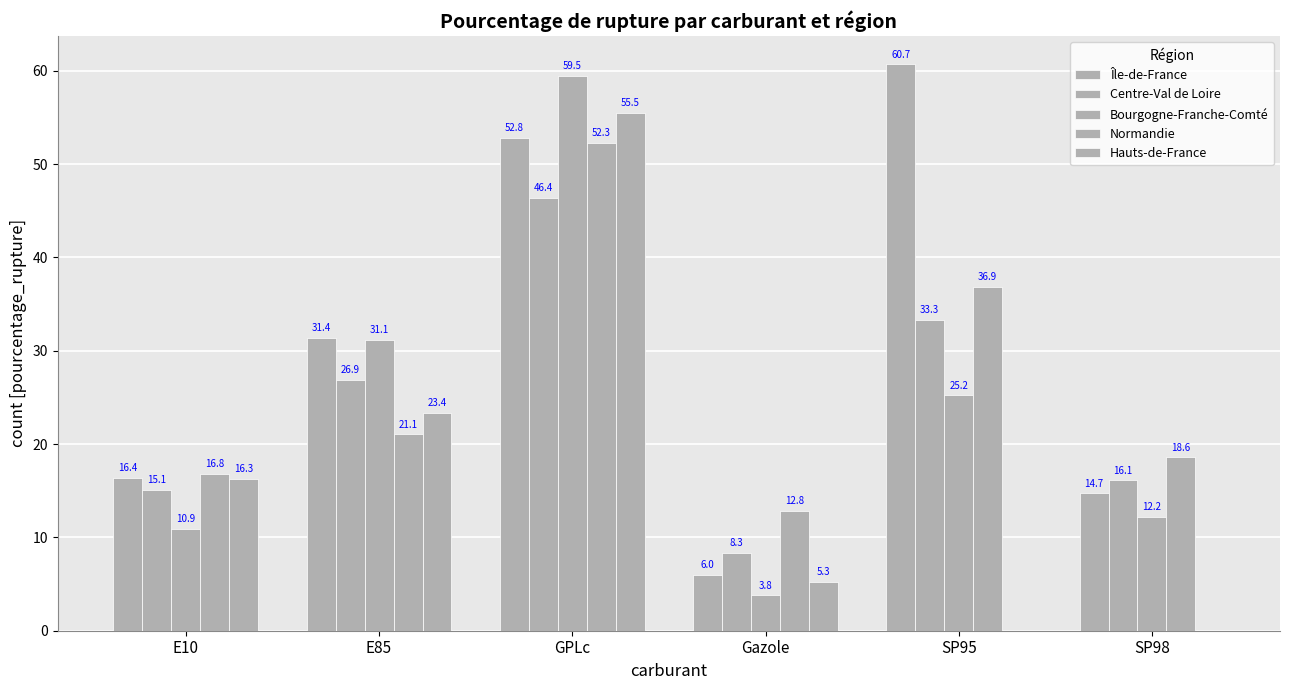

What is the difference between the Bourgogne-Franche-Comté values at Gazole and GPLc?

55.7